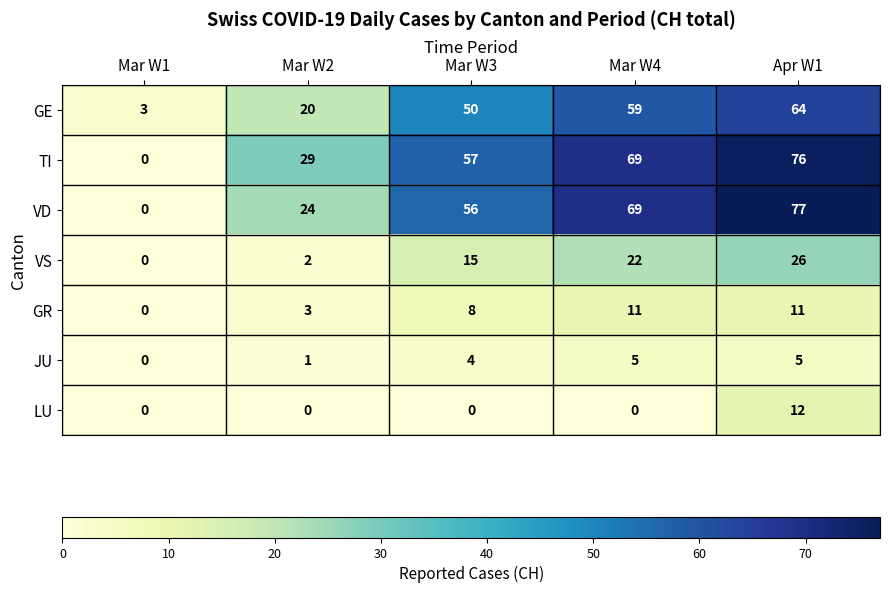

Rank the series by their maximum value, from lowest to highest.

JU, GR, LU, VS, GE, TI, VD